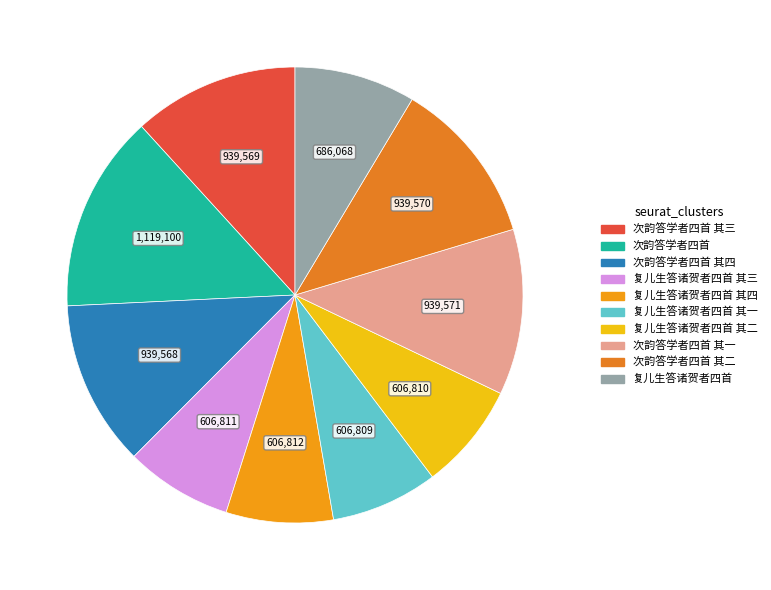

Rank the categories by value from highest to lowest.

次韵答学者四首, 次韵答学者四首 其一, 次韵答学者四首 其二, 次韵答学者四首 其三, 次韵答学者四首 其四, 复儿生答诸贺者四首, 复儿生答诸贺者四首 其四, 复儿生答诸贺者四首 其三, 复儿生答诸贺者四首 其二, 复儿生答诸贺者四首 其一